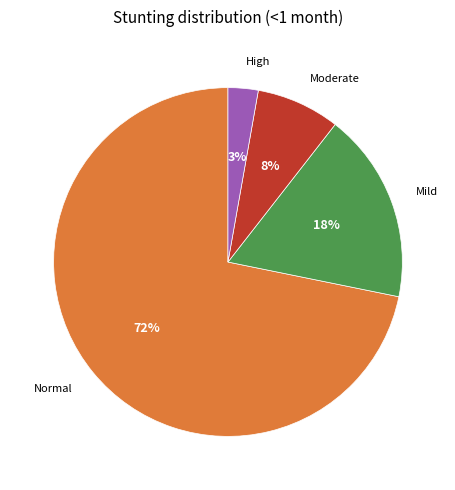

Which slice is the largest?

Normal